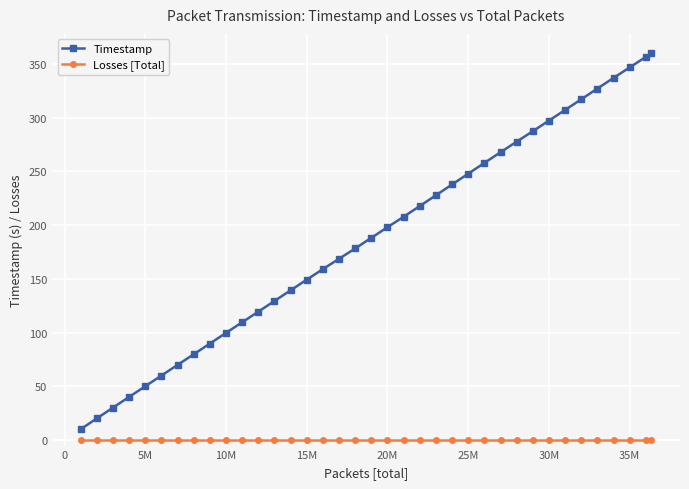

Which series has the largest total across all categories?

Timestamp